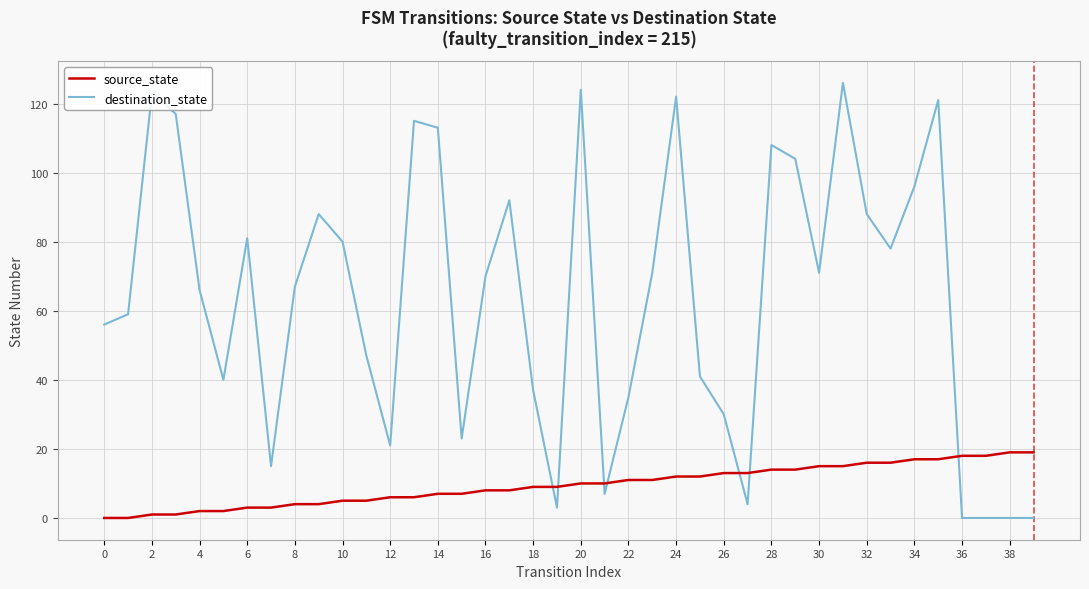

Which series has the widest spread of values?

destination_state